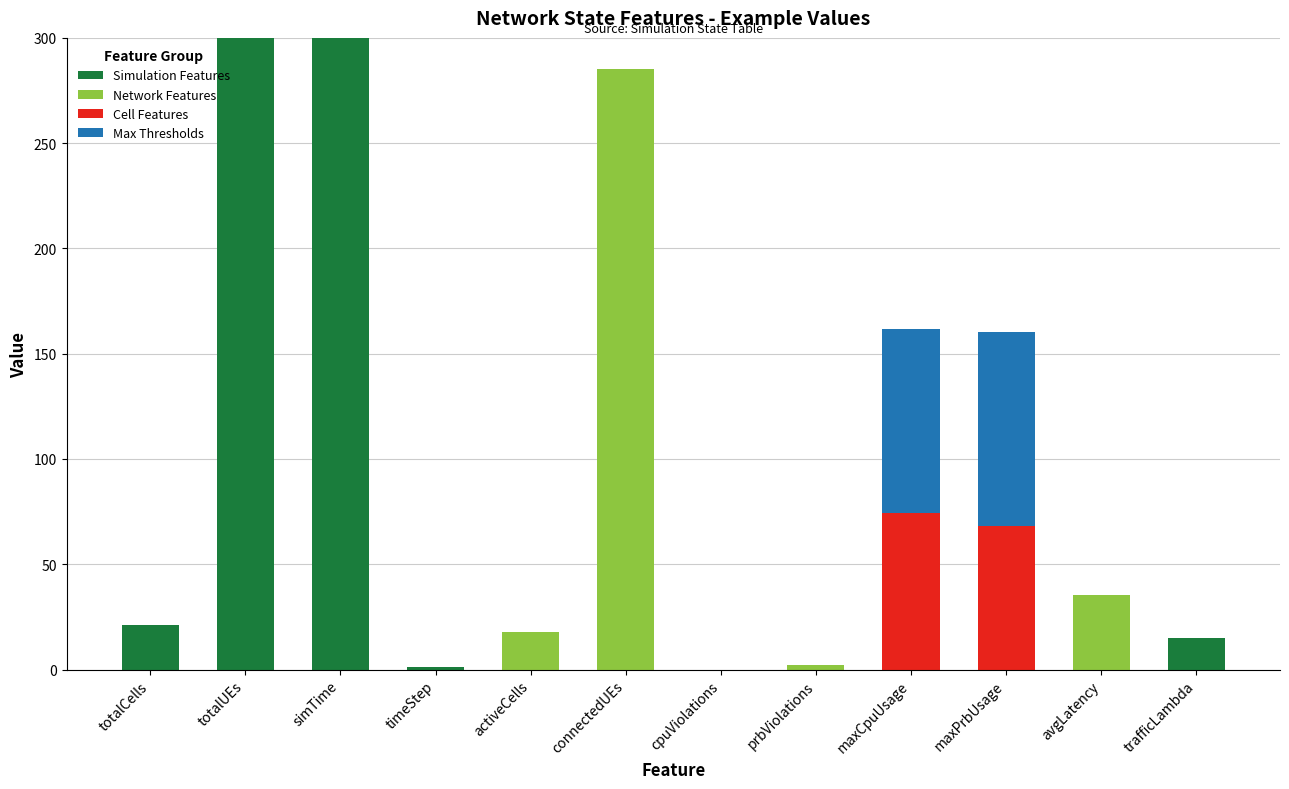

What is the total value across all series at maxPrbUsage?

160.3